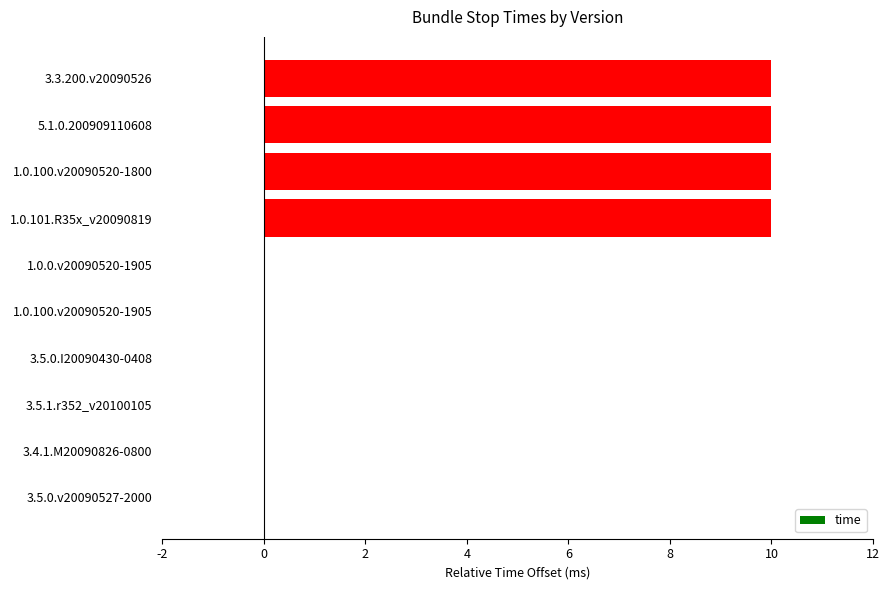

The value at 1.0.101.R35x_v20090819 is 10. True or false?

True